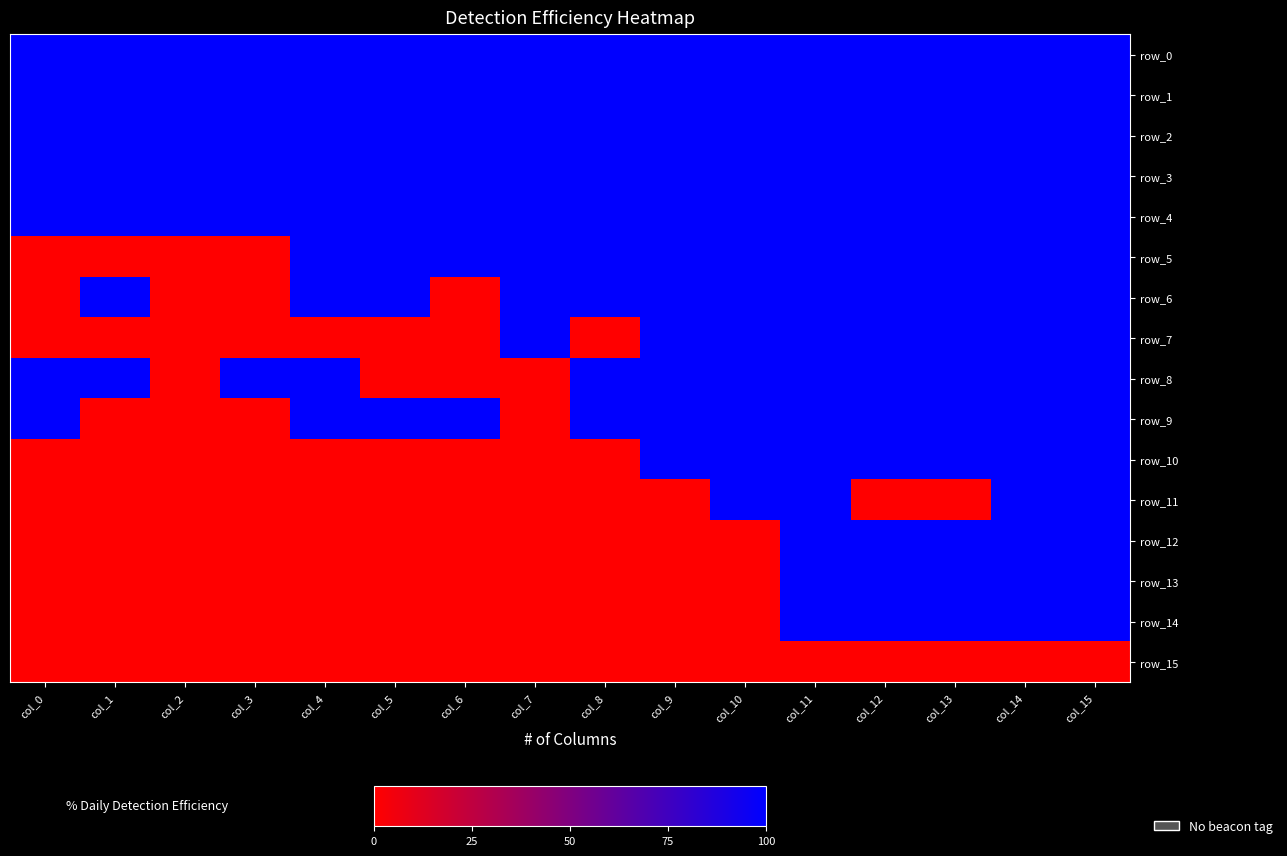

Reading right to left, list all the values displayed in this chart.

row_0: 100	100	100	100	100	100	100	100	100	100	100	100	100	100	100	100
row_1: 100	100	100	100	100	100	100	100	100	100	100	100	100	100	100	100
row_2: 100	100	100	100	100	100	100	100	100	100	100	100	100	100	100	100
row_3: 100	100	100	100	100	100	100	100	100	100	100	100	100	100	100	100
row_4: 100	100	100	100	100	100	100	100	100	100	100	100	100	100	100	100
row_5: 100	100	100	100	100	100	100	100	100	100	100	100	0	0	0	0
row_6: 100	100	100	100	100	100	100	100	100	0	100	100	0	0	100	0
row_7: 100	100	100	100	100	100	100	0	100	0	0	0	0	0	0	0
row_8: 100	100	100	100	100	100	100	100	0	0	0	100	100	0	100	100
row_9: 100	100	100	100	100	100	100	100	0	100	100	100	0	0	0	100
row_10: 100	100	100	100	100	100	100	0	0	0	0	0	0	0	0	0
row_11: 100	100	0	0	100	100	0	0	0	0	0	0	0	0	0	0
row_12: 100	100	100	100	100	0	0	0	0	0	0	0	0	0	0	0
row_13: 100	100	100	100	100	0	0	0	0	0	0	0	0	0	0	0
row_14: 100	100	100	100	100	0	0	0	0	0	0	0	0	0	0	0
row_15: 0	0	0	0	0	0	0	0	0	0	0	0	0	0	0	0